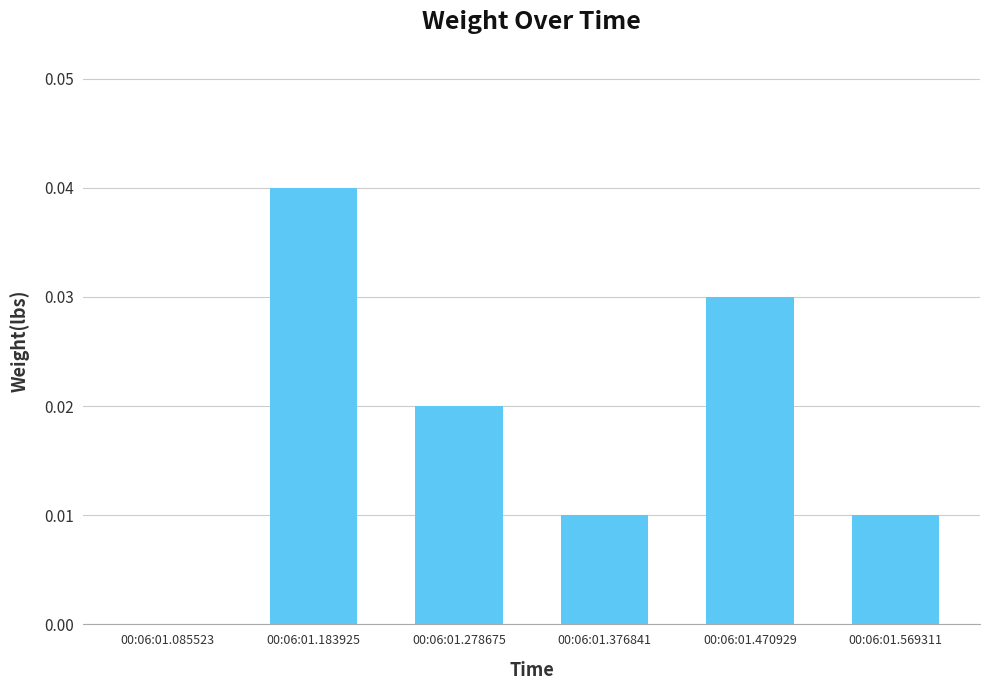

Which label corresponds to the largest value in the chart?

00:06:01.183925